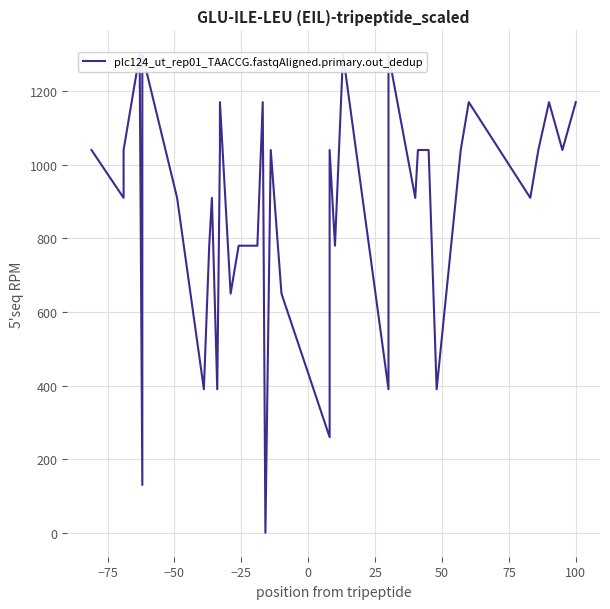

Reading right to left, transcribe all the data shown in this chart.

1170.0	1040.0	1170.0	1040.0	910.0	1170.0	1040.0	390.0	1040.0	1040.0	910.0	1300.0	1170.0	390.0	1300.0	780.0	1040.0	260.0	650.0	1040.0	0.0	1170.0	780.0	780.0	780.0	650.0	1170.0	1040.0	390.0	910.0	780.0	390.0	650.0	910.0	1300.0	130.0	1300.0	1040.0	910.0	1040.0